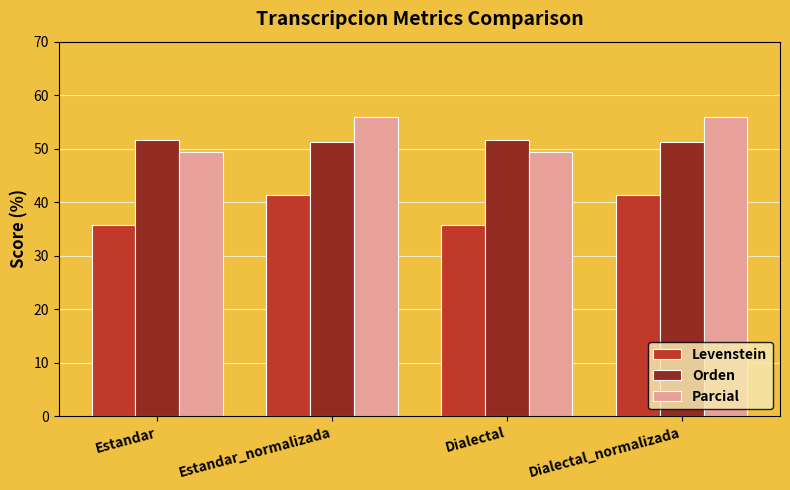

Is the value of Orden at Estandar greater than the value of Levenstein at Estandar_normalizada?

Yes